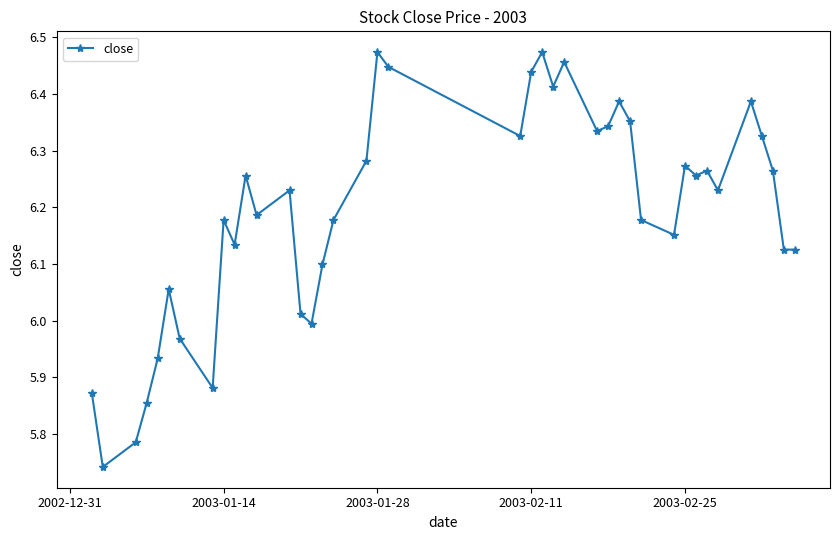

What is the sum of all values?

247.7